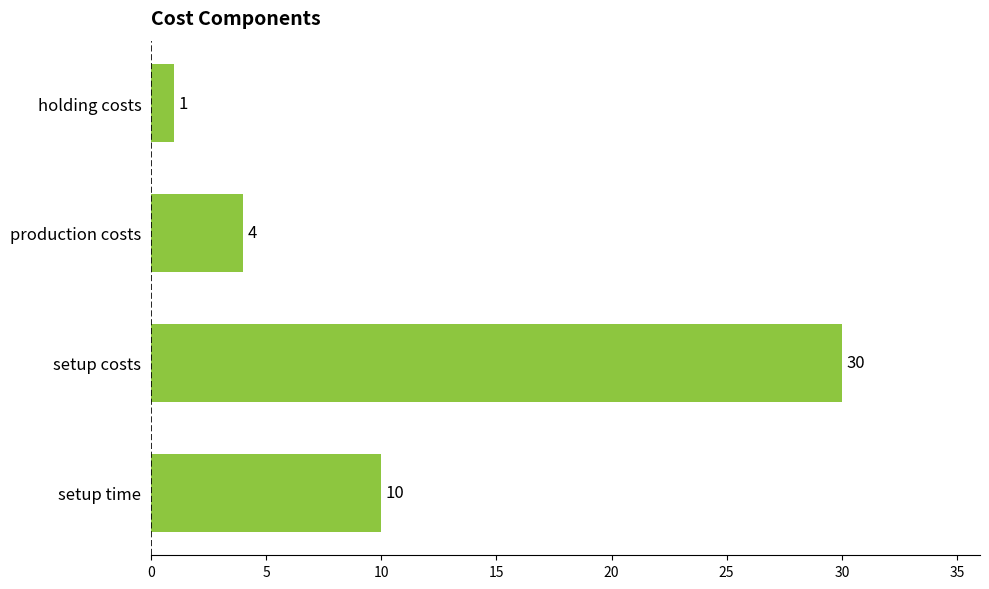

What is the sum of the values at production costs and setup costs?

34